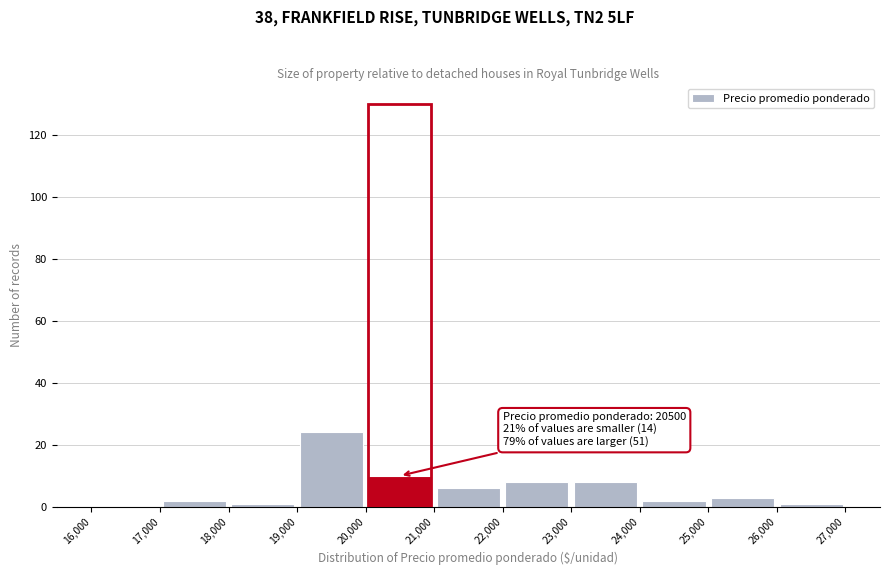

Which range on the x-axis has the tallest bar?

19,000 to 20,000